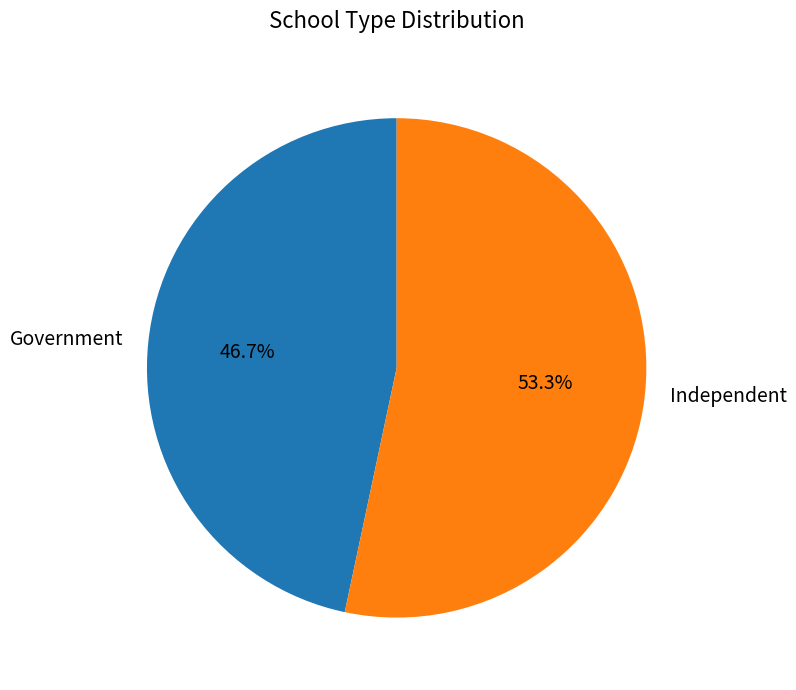

What percentage is the Independent slice, to the nearest percent?

53%